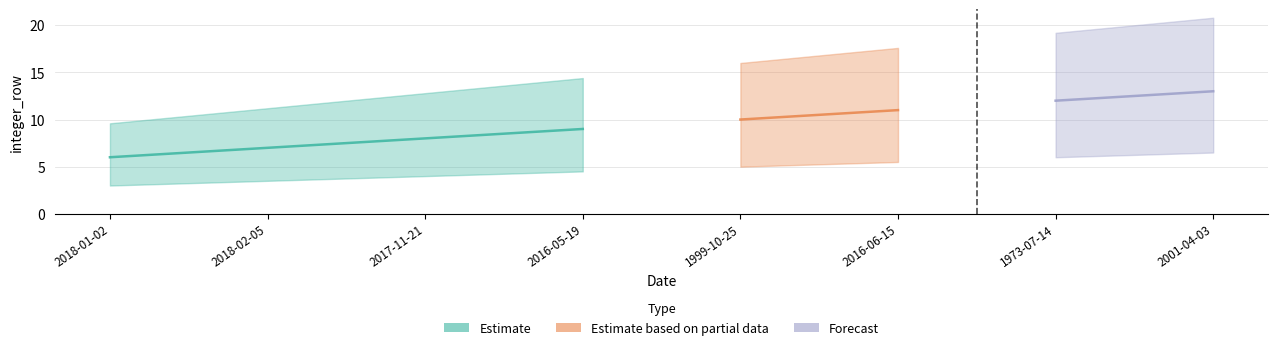

Reading right to left, what are all the values shown in this chart?

2001-04-03=13	1973-07-14=12	2016-06-15=11	1999-10-25=10	2016-05-19=9	2017-11-21=8	2018-02-05=7	2018-01-02=6